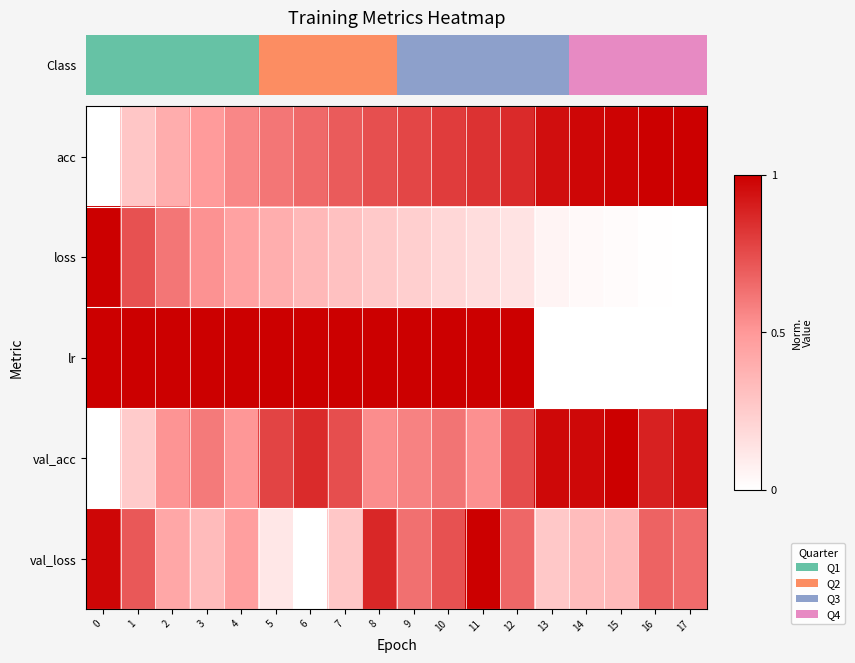

What is the sum of all acc values?

12.6